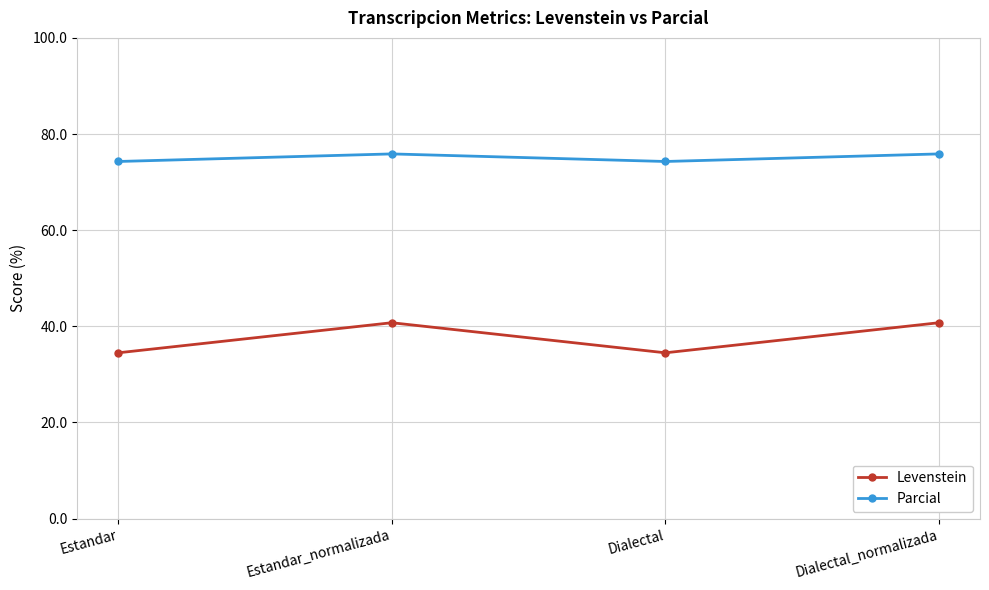

What are all the series names shown in the legend?

Levenstein, Parcial